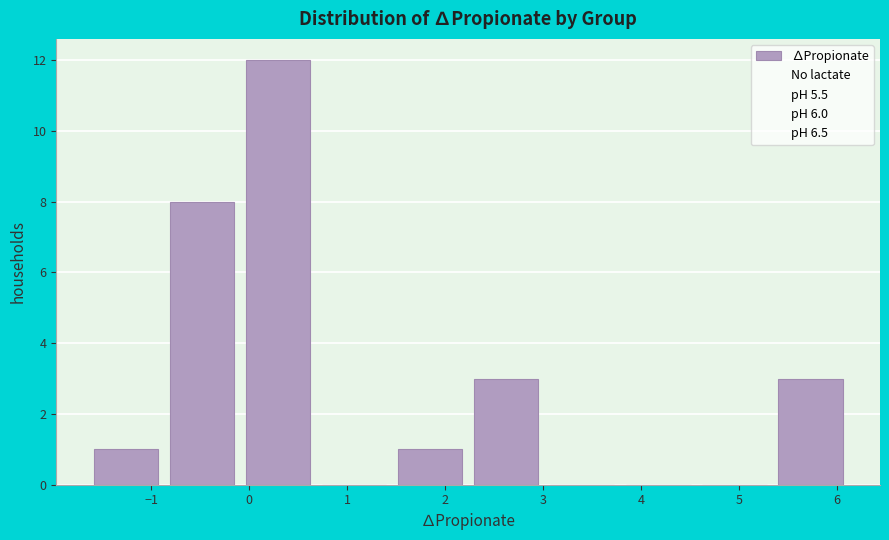

Over which range of the x-axis is the bar tallest?

-0.1 to 0.7